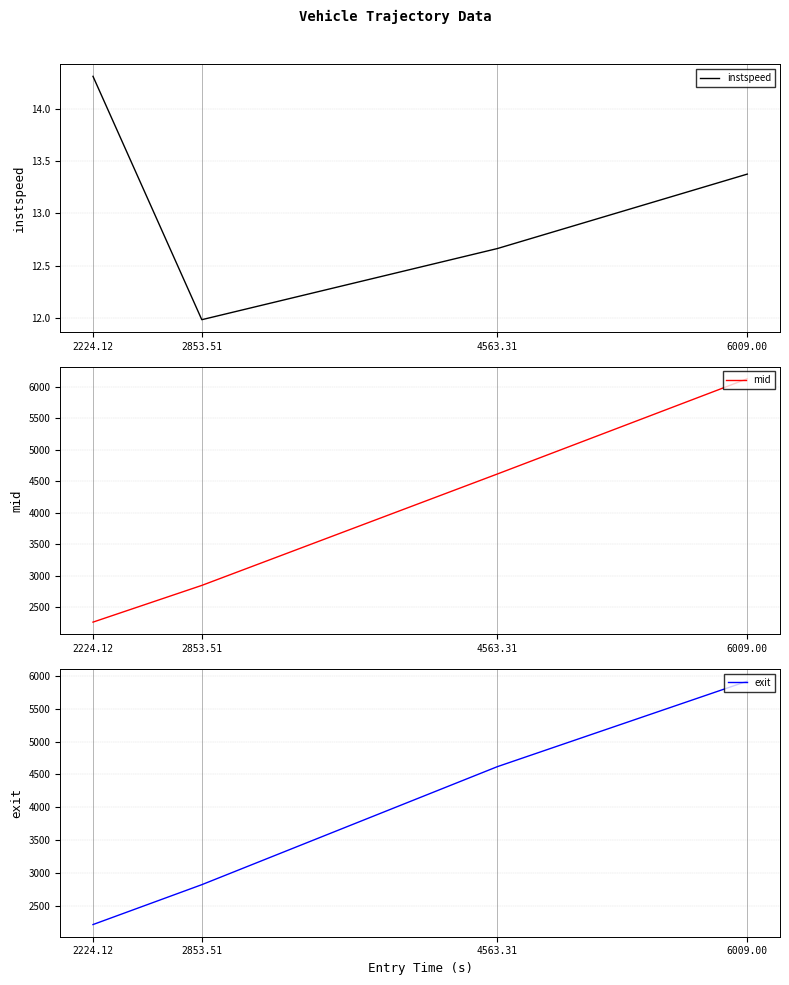

Is it true that exit equals 2219.3 at 2224.12?

True